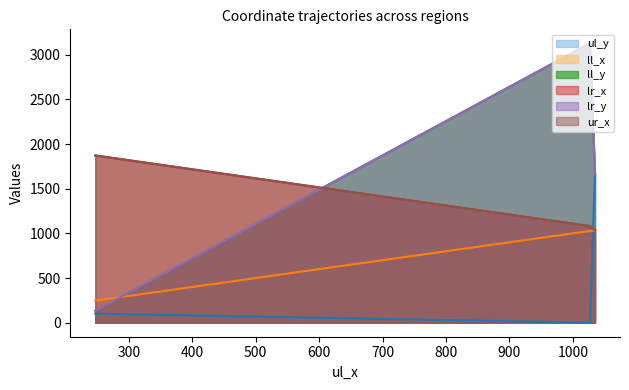

Count the number of categories in the chart.

3